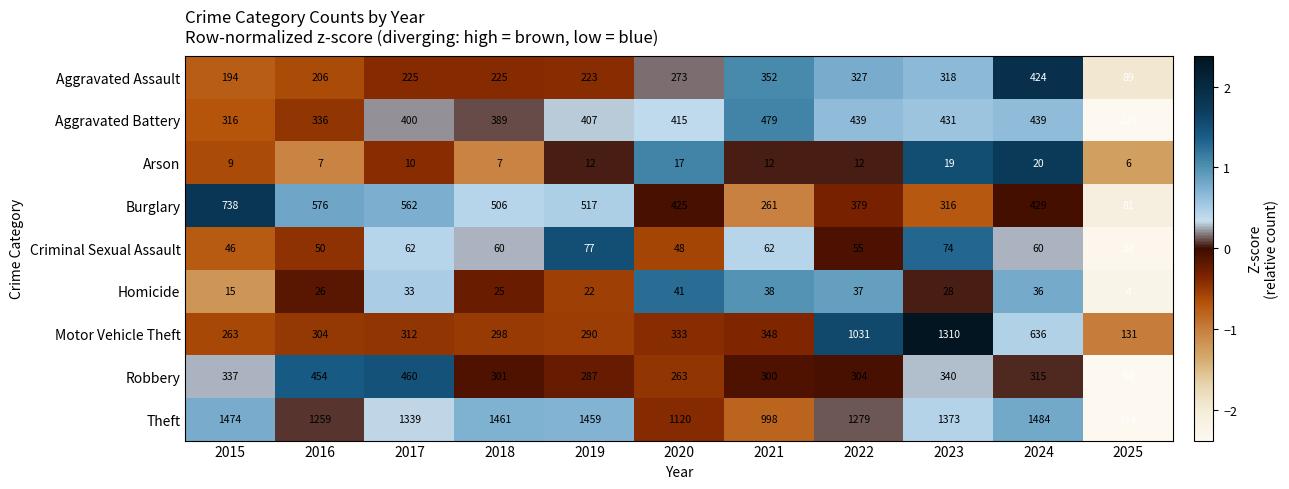

The value of Motor Vehicle Theft at 2016 is 103. True or false?

False